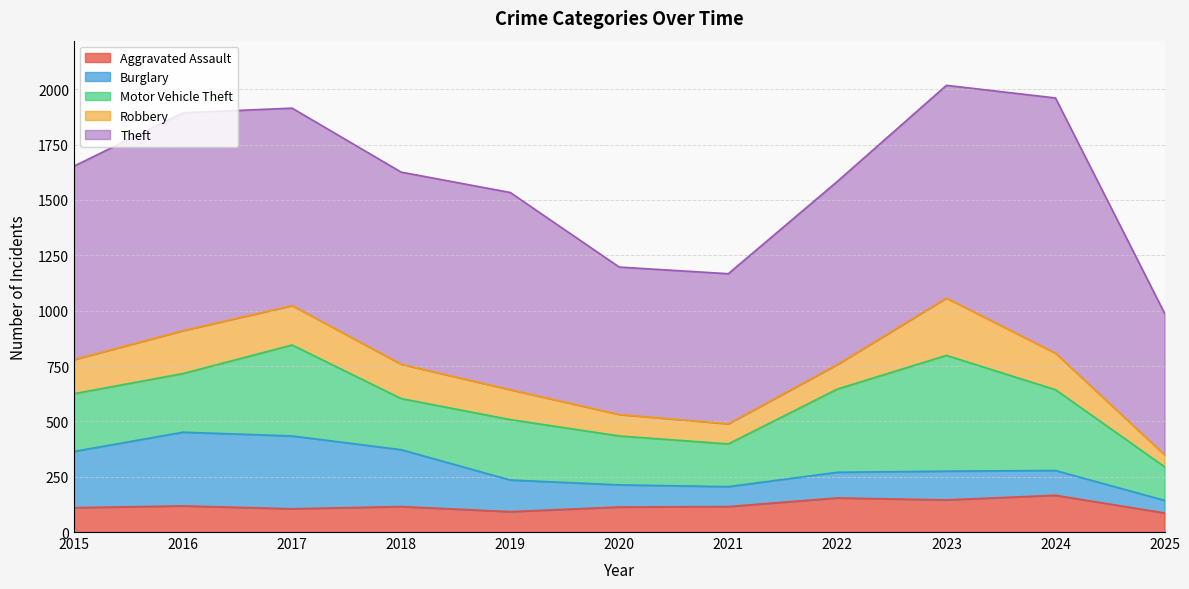

Which series changed the most between 2017 and 2023?

Burglary